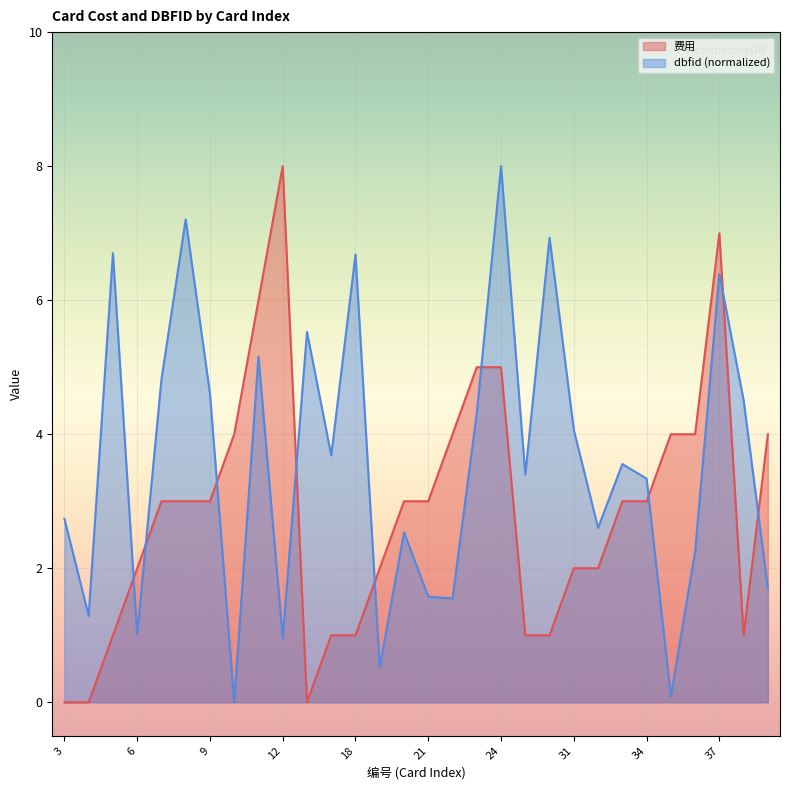

At 18, list the series in order from smallest to largest.

费用, dbfid (normalized)